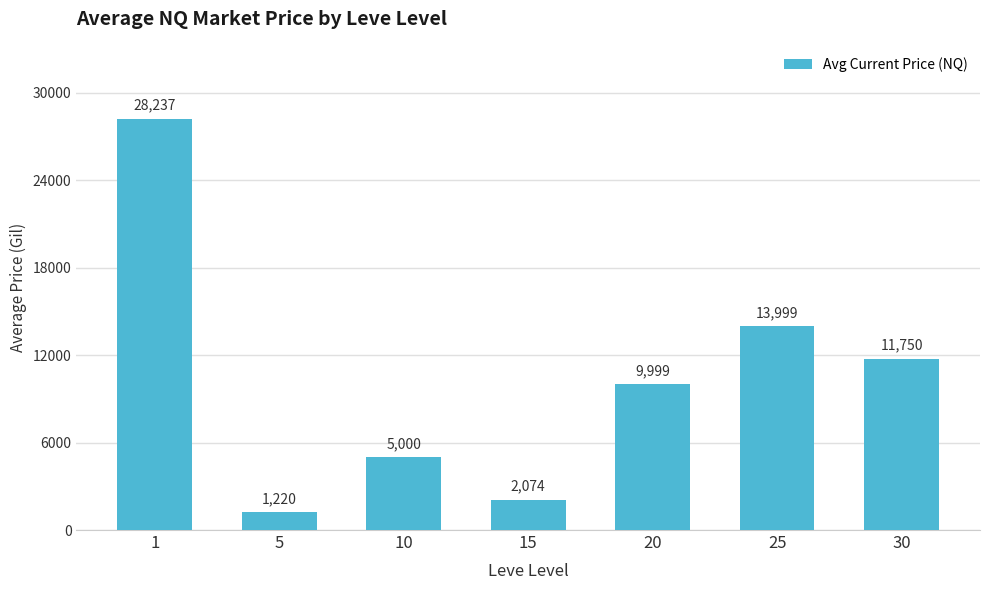

What is the value of the 4th bar from the left?

2074.3